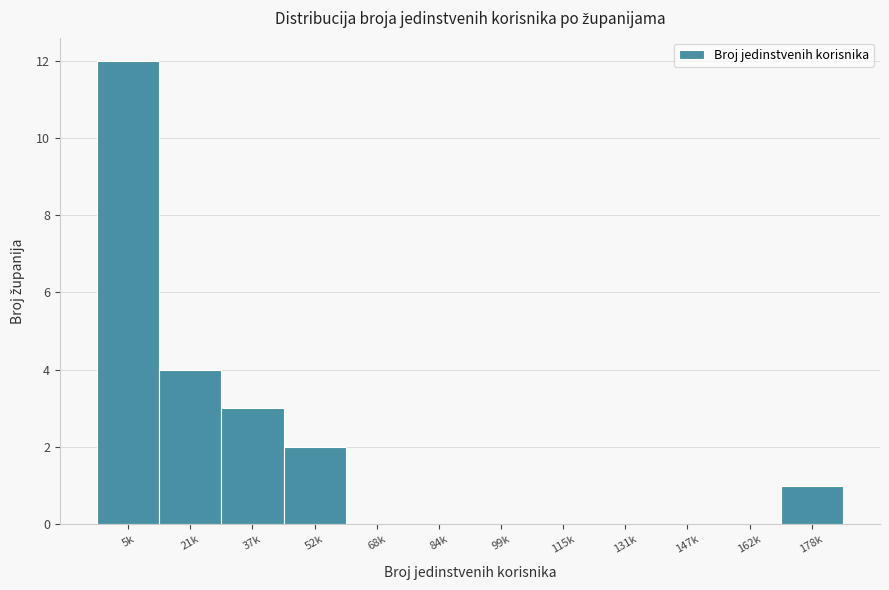

Reading left to right, transcribe all the data shown in this chart.

5k=12	21k=4	37k=3	52k=2	68k=0	84k=0	99k=0	115k=0	131k=0	147k=0	162k=0	178k=1